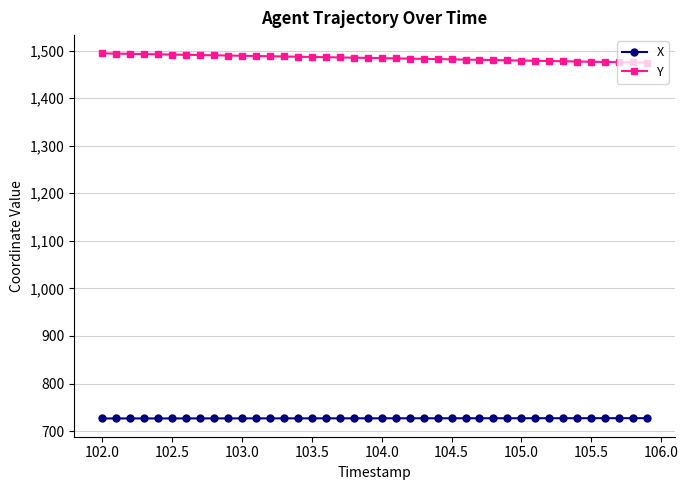

What is the value of the X point at the 9th from the left?

726.7